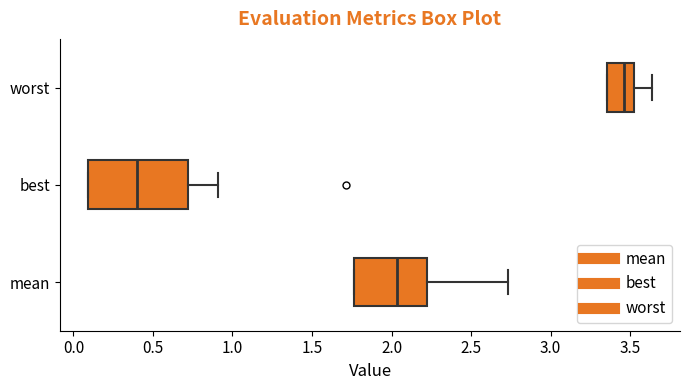

Where is the left edge of the box for mean on the x-axis? The values are not printed on the chart, so give them approximately, as read against the axis.

1.75